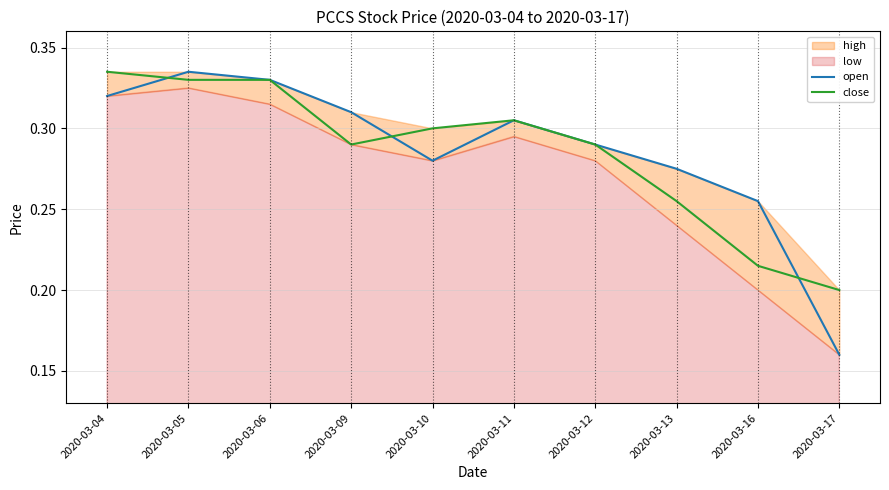

At which category is the sum across all series the highest?

2020-03-05